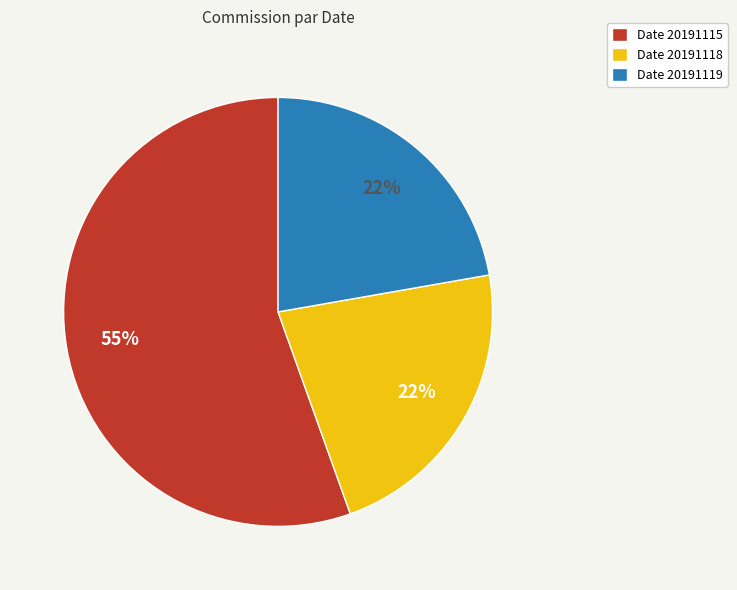

How many slices are in this pie chart?

3